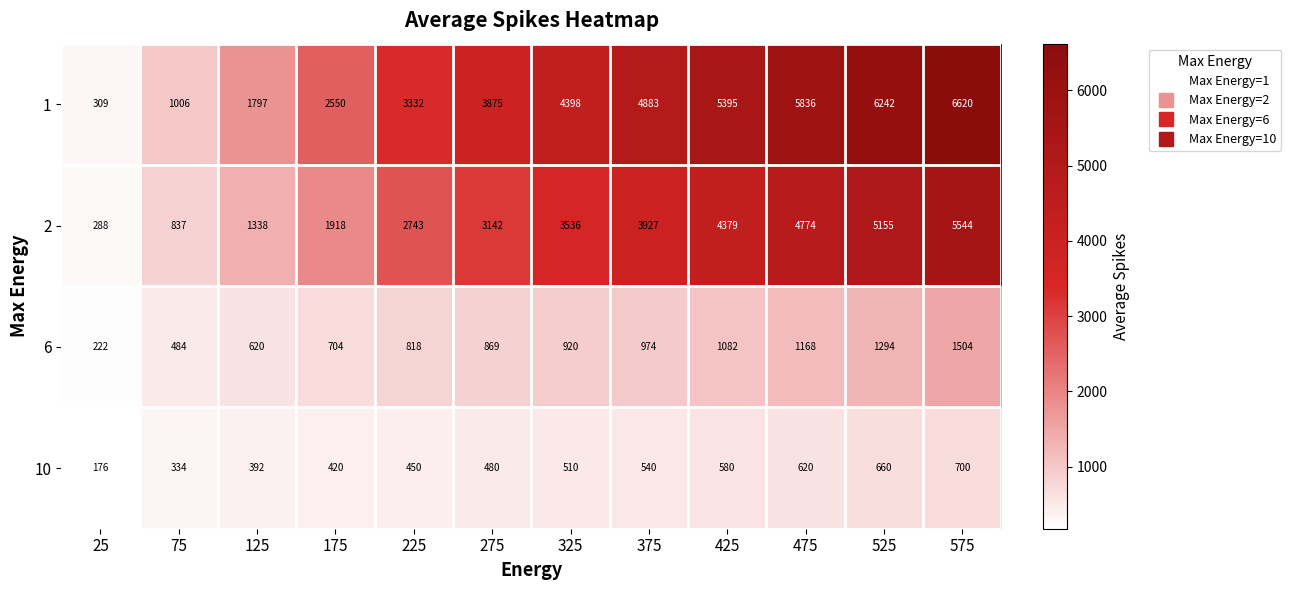

What is the spread (max minus min) of values at 75?

672